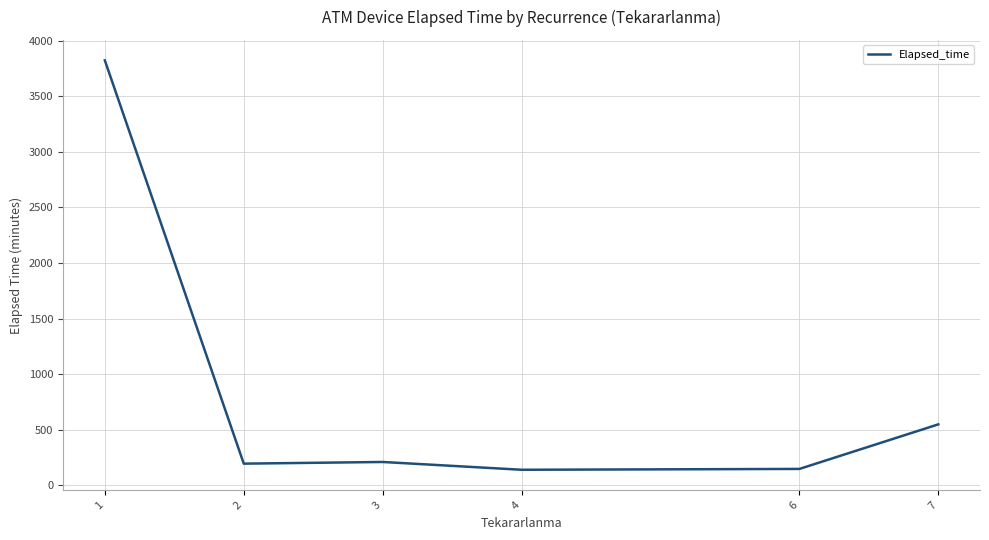

Count the number of data series in this chart.

1